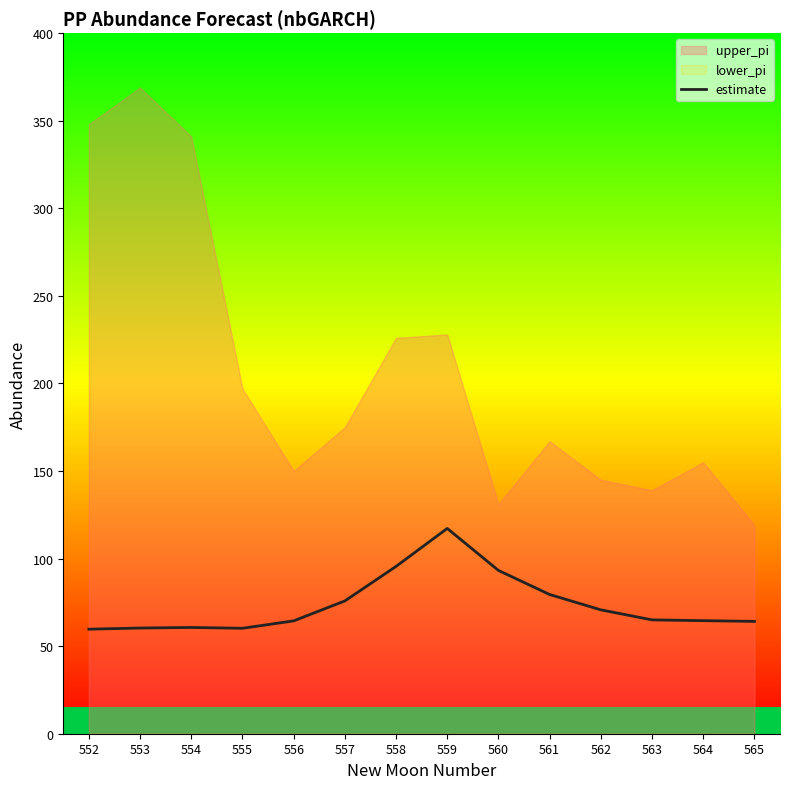

The value at 555 is 28.4. True or false?

False